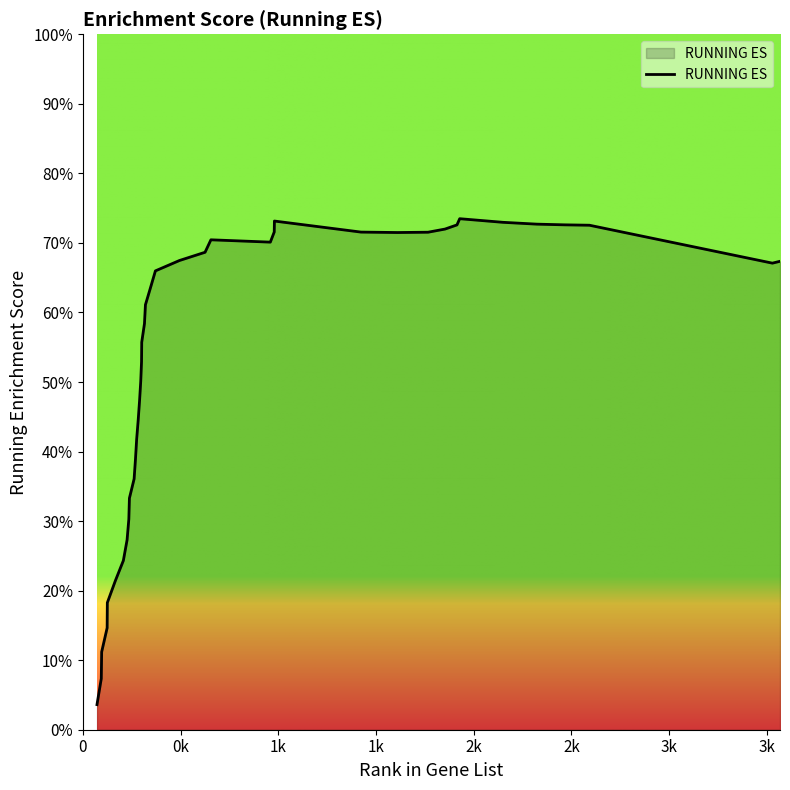

Reading left to right, extract all data points from this chart.

72=0.0	94=0.1	96=0.1	124=0.1	125=0.2	166=0.2	207=0.2	226=0.3	235=0.3	238=0.3	262=0.4	269=0.4	275=0.4	283=0.4	290=0.5	296=0.5	300=0.5	301=0.6	315=0.6	320=0.6	346=0.6	371=0.7	494=0.7	625=0.7	655=0.7	959=0.7	979=0.7	980=0.7	1423=0.7	1609=0.7	1766=0.7	1853=0.7	1914=0.7	1928=0.7	2149=0.7	2323=0.7	2464=0.7	2592=0.7	3528=0.7	3567=0.7